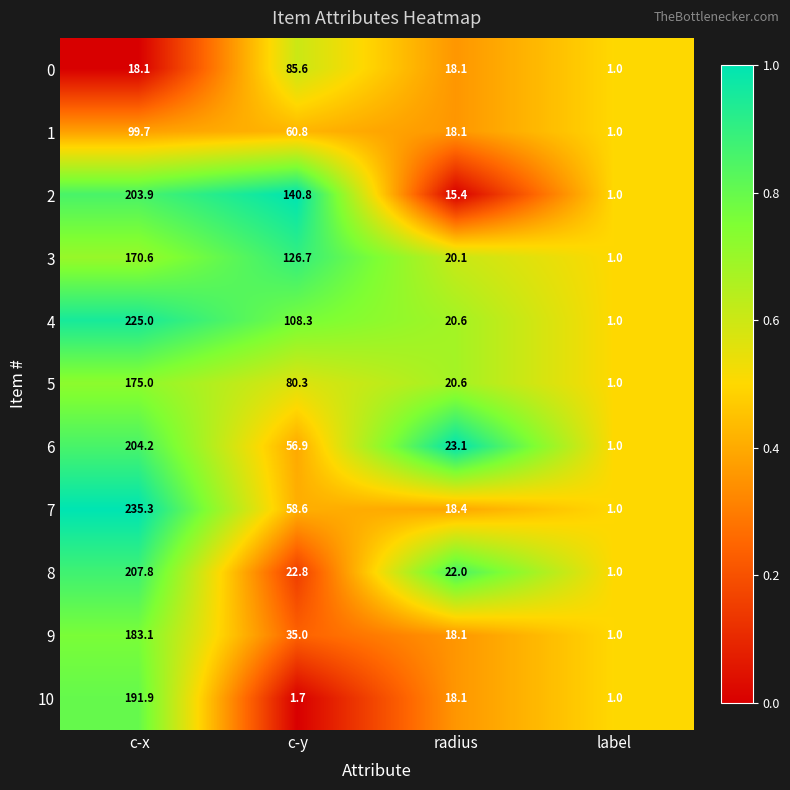

Count the number of data series in this chart.

11